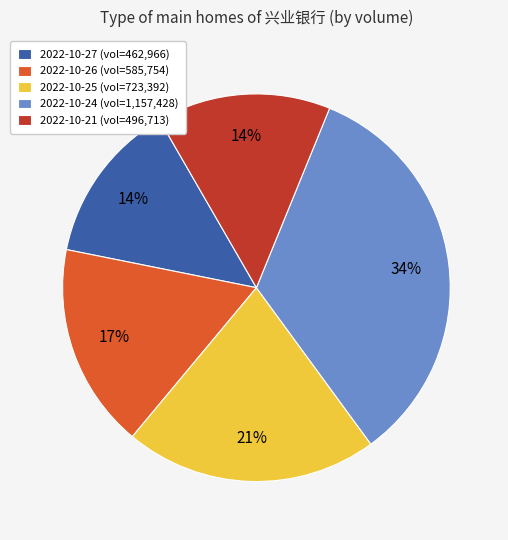

Which has a higher value, 2022-10-26 (vol=585,754) or 2022-10-24 (vol=1,157,428)?

2022-10-24 (vol=1,157,428)